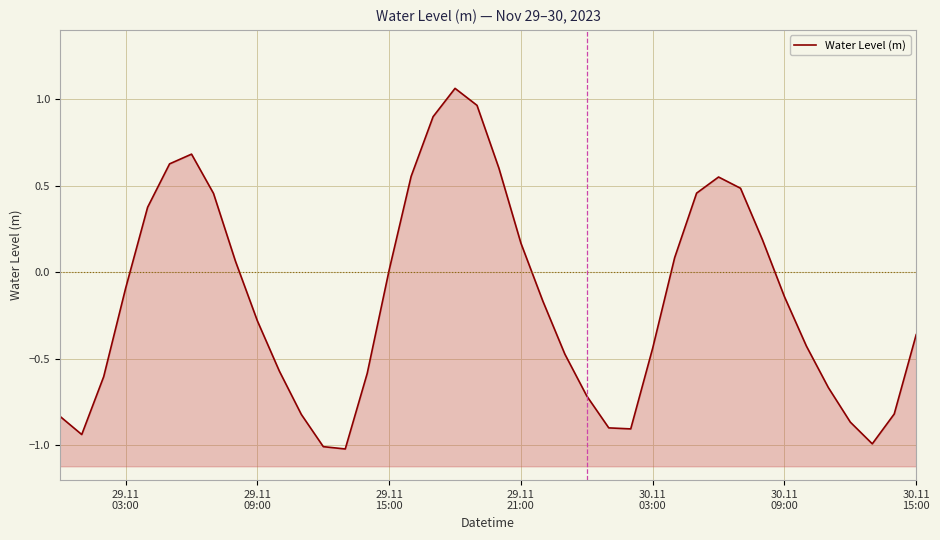

The chart shows a value of 0.4 at 19. True or false?

False